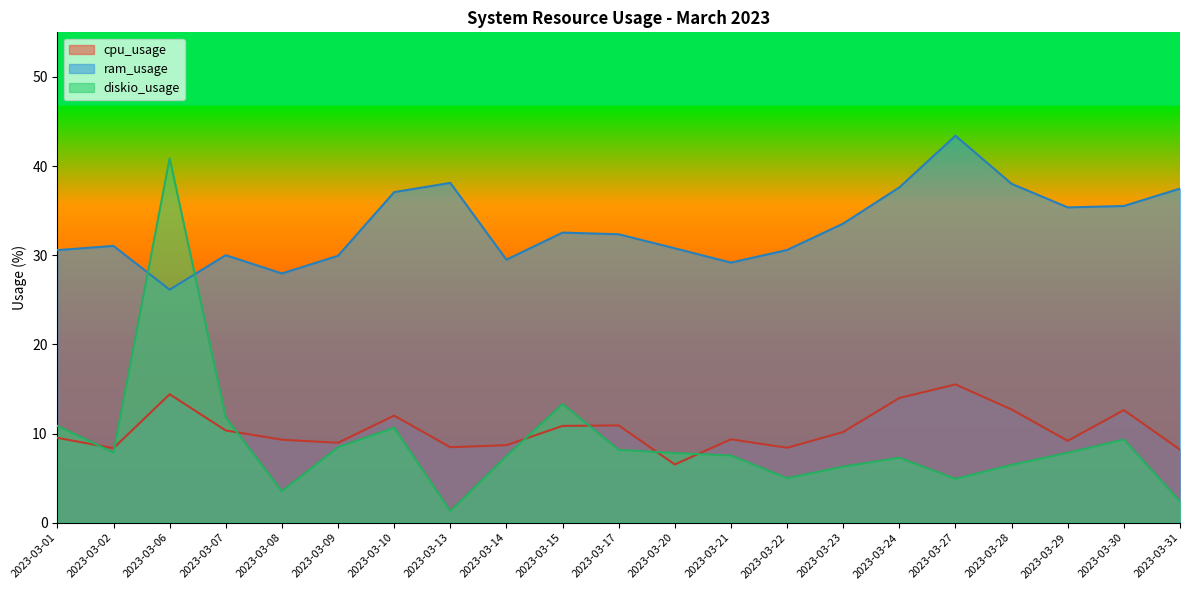

List the labels in order of cpu_usage value, largest first.

2023-03-27, 2023-03-06, 2023-03-24, 2023-03-28, 2023-03-30, 2023-03-10, 2023-03-17, 2023-03-15, 2023-03-07, 2023-03-23, 2023-03-01, 2023-03-21, 2023-03-08, 2023-03-29, 2023-03-09, 2023-03-14, 2023-03-13, 2023-03-22, 2023-03-02, 2023-03-31, 2023-03-20